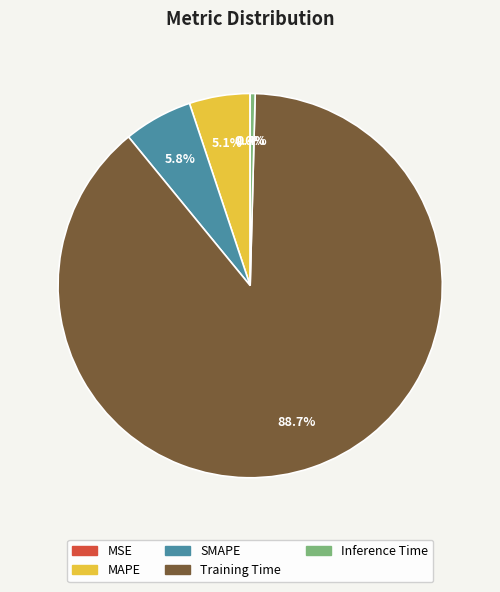

Which category accounts for the majority?

Training Time